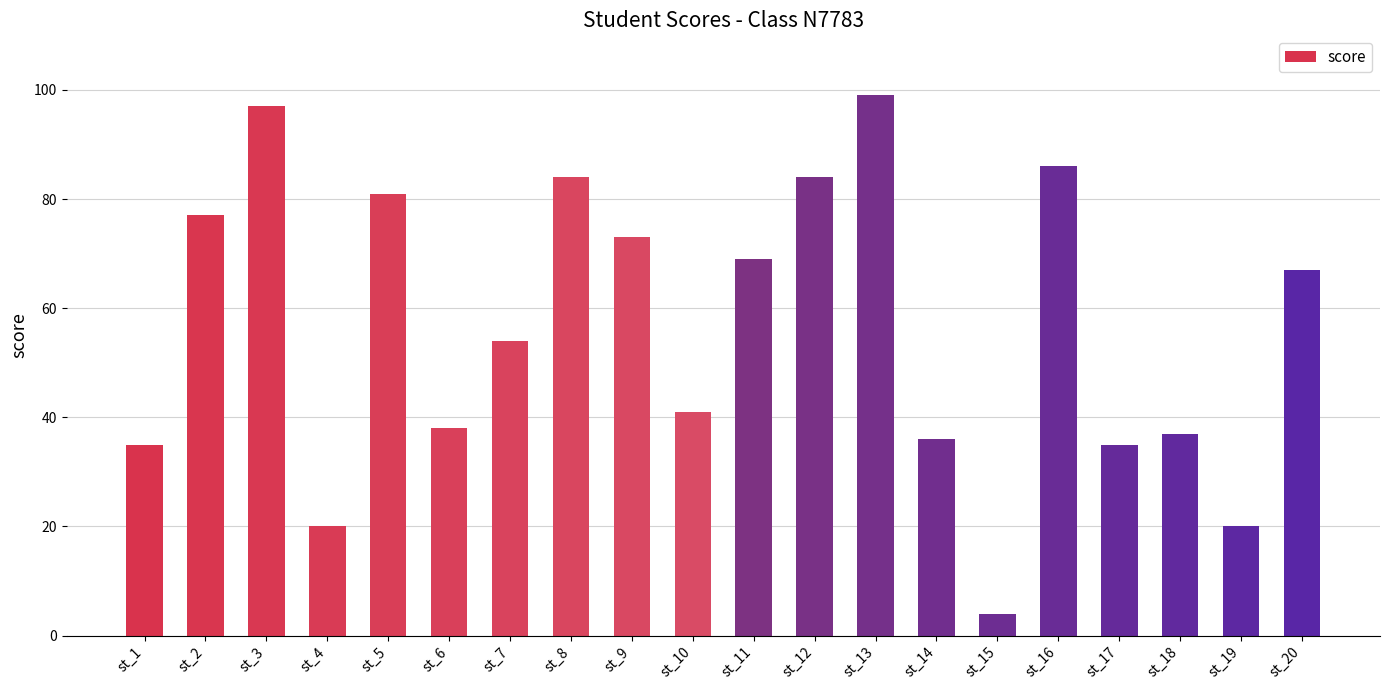

Reading left to right, list all the values displayed in this chart.

st_1=35	st_2=77	st_3=97	st_4=20	st_5=81	st_6=38	st_7=54	st_8=84	st_9=73	st_10=41	st_11=69	st_12=84	st_13=99	st_14=36	st_15=4	st_16=86	st_17=35	st_18=37	st_19=20	st_20=67